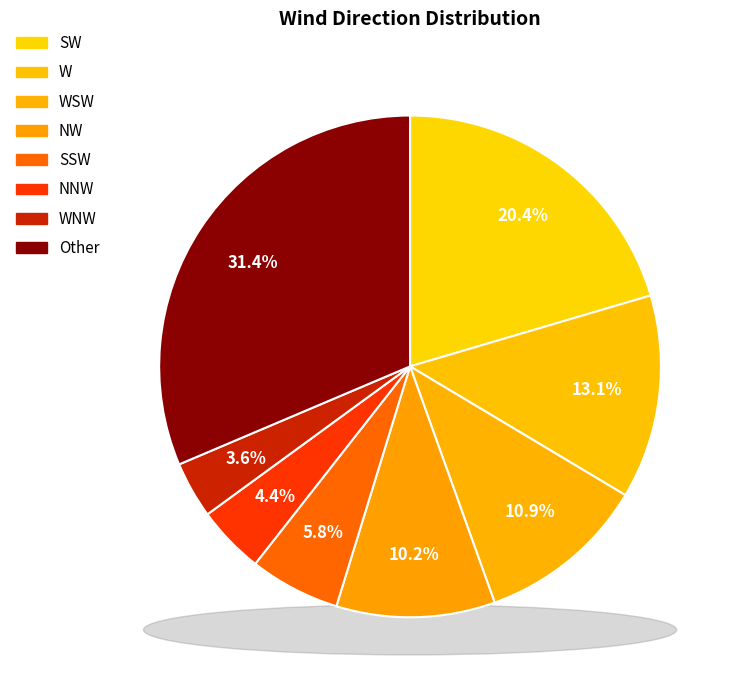

How many slices are in this pie chart?

8